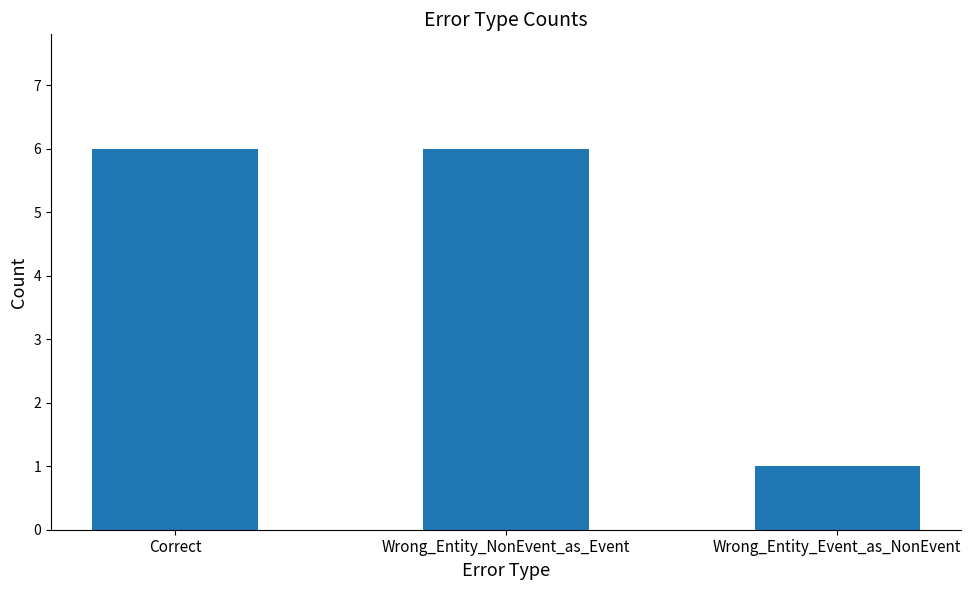

Reading left to right, extract all data points from this chart.

Correct=6	Wrong_Entity_NonEvent_as_Event=6	Wrong_Entity_Event_as_NonEvent=1